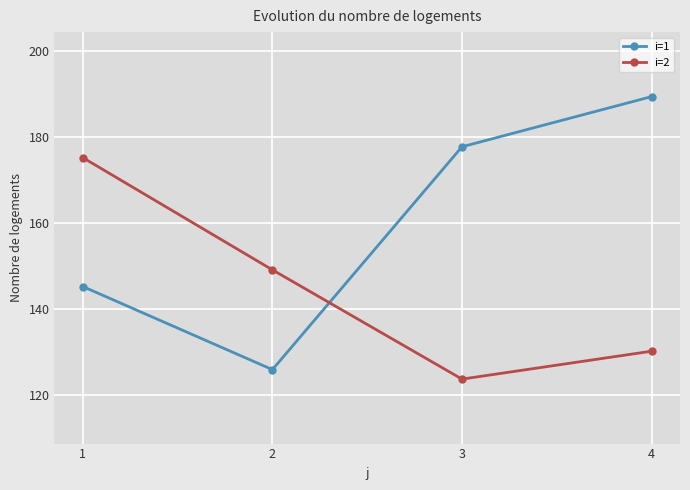

Reading right to left, list all the values displayed in this chart.

i=1: 4=189.3	3=177.6	2=125.8	1=145.1
i=2: 4=130.1	3=123.6	2=149.0	1=175.1